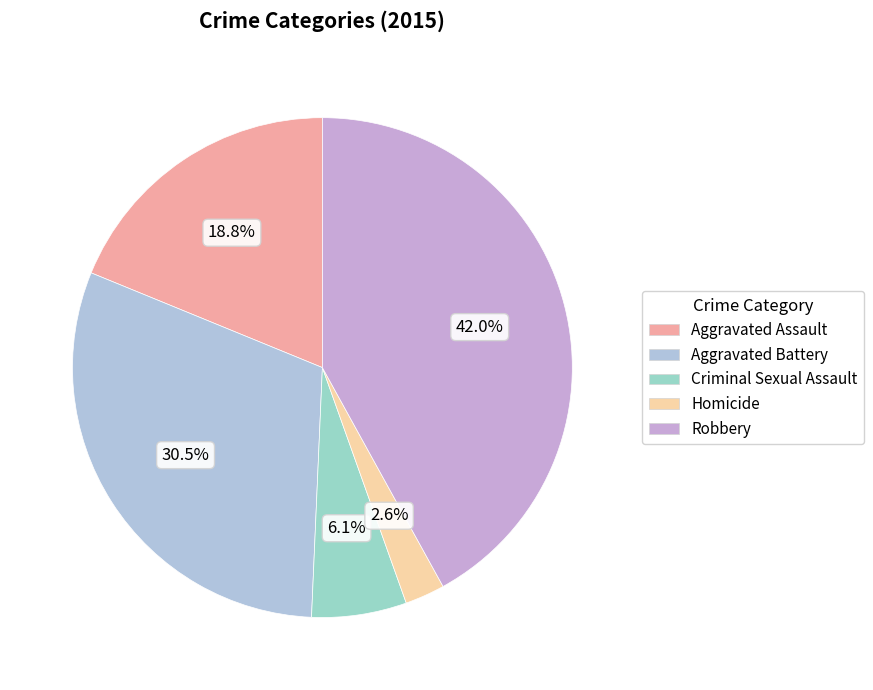

To the nearest percent, what percentage of the pie is Homicide?

3%